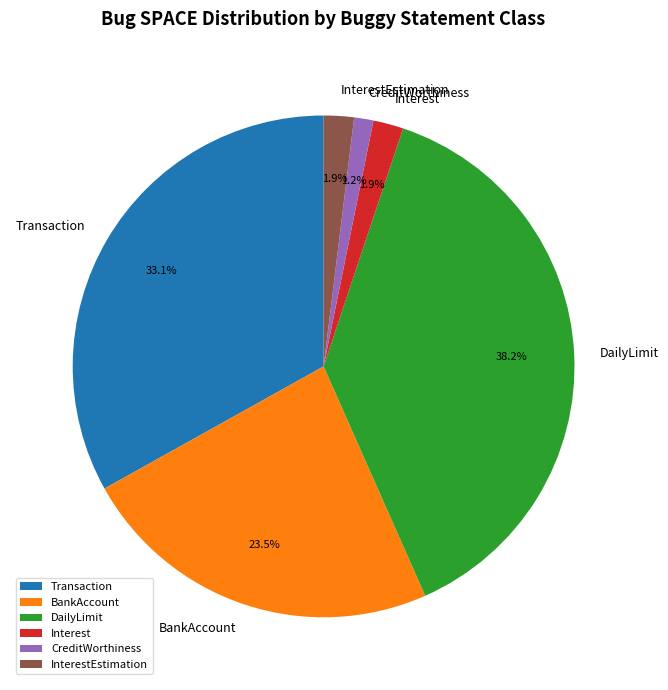

Between CreditWorthiness and DailyLimit, which is larger?

DailyLimit